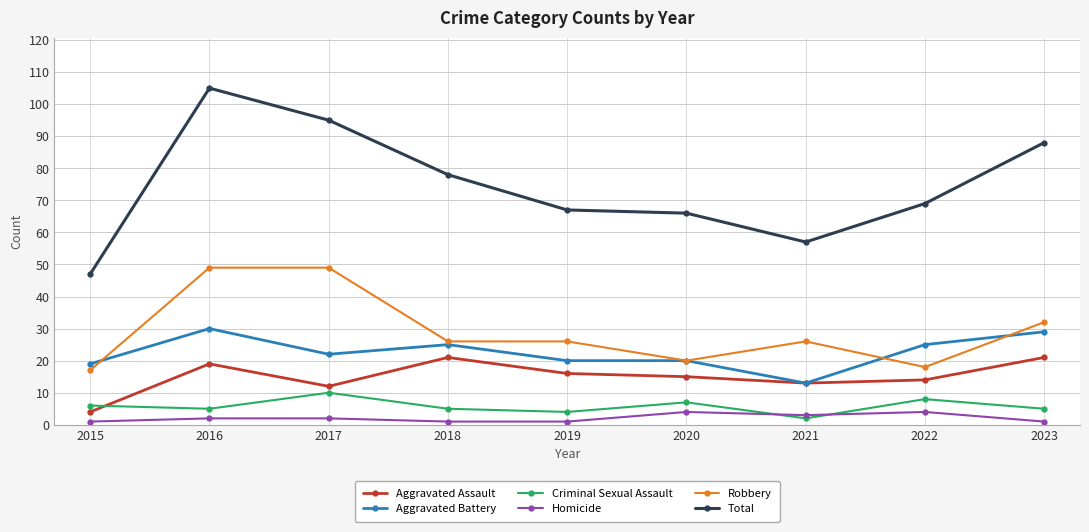

At which category is the sum across all series the highest?

2016